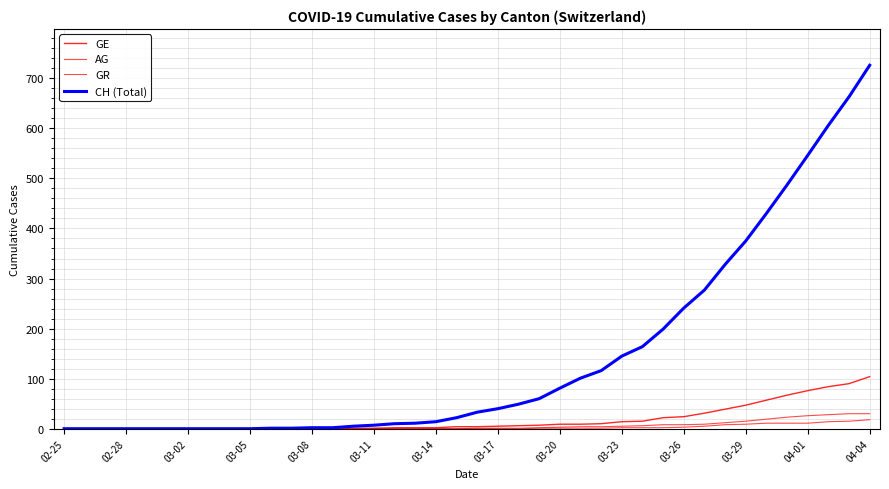

At how many categories does at least one series exceed 129?

13